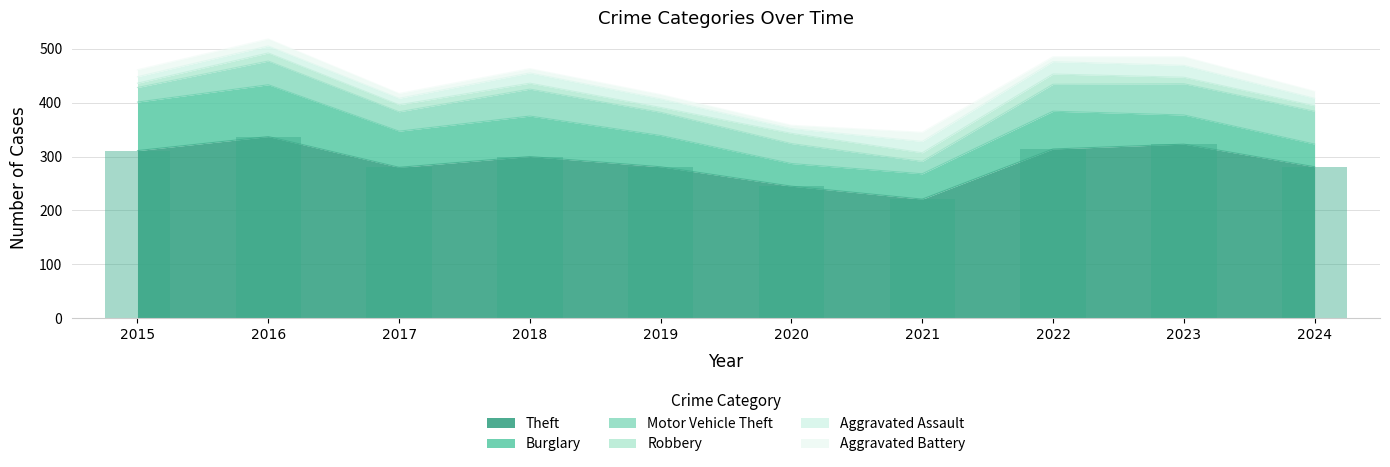

What are all the series names shown in the legend?

Theft, Burglary, Motor Vehicle Theft, Robbery, Aggravated Assault, Aggravated Battery